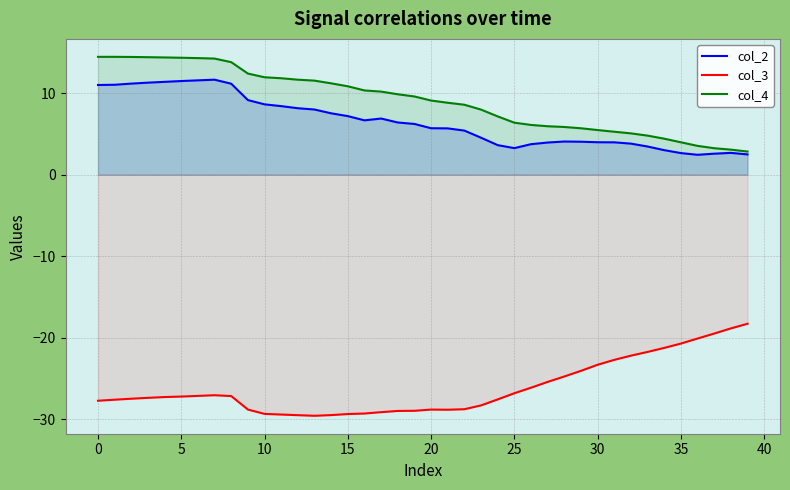

What is the spread (max minus min) of values at 11?

41.3